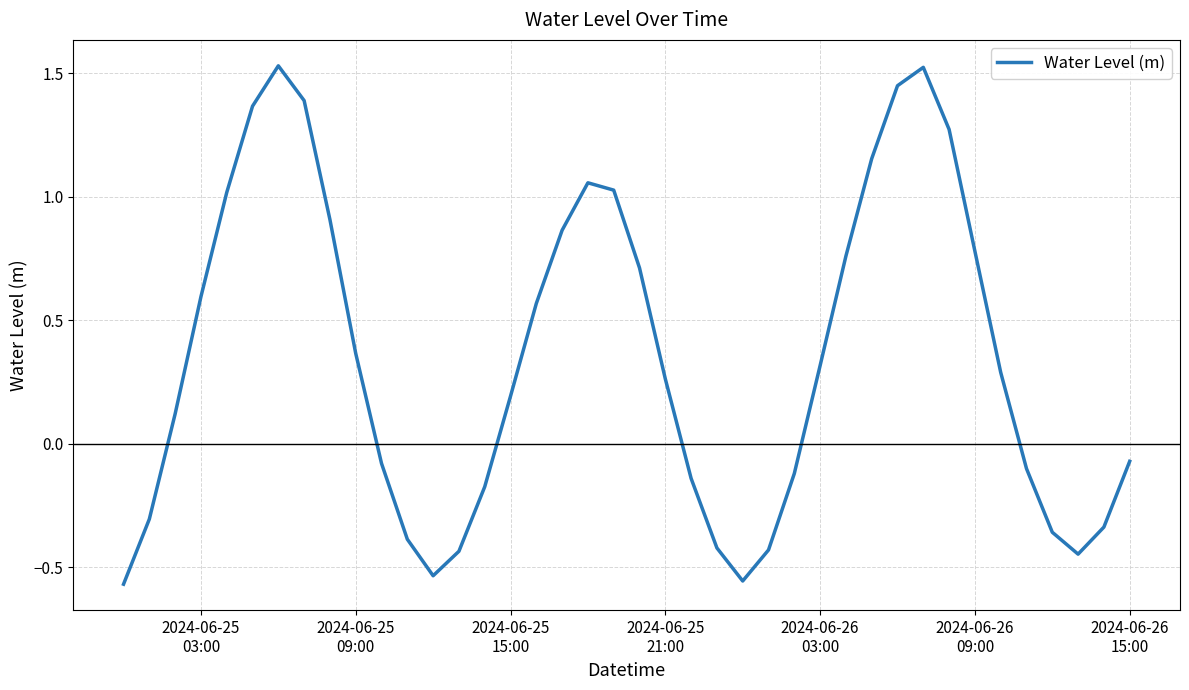

Reading left to right, list all the values displayed in this chart.

-0.6	-0.3	0.1	0.6	1.0	1.4	1.5	1.4	0.9	0.4	-0.1	-0.4	-0.5	-0.4	-0.2	0.2	0.6	0.9	1.1	1.0	0.7	0.3	-0.1	-0.4	-0.6	-0.4	-0.1	0.3	0.8	1.2	1.4	1.5	1.3	0.8	0.3	-0.1	-0.4	-0.4	-0.3	-0.1